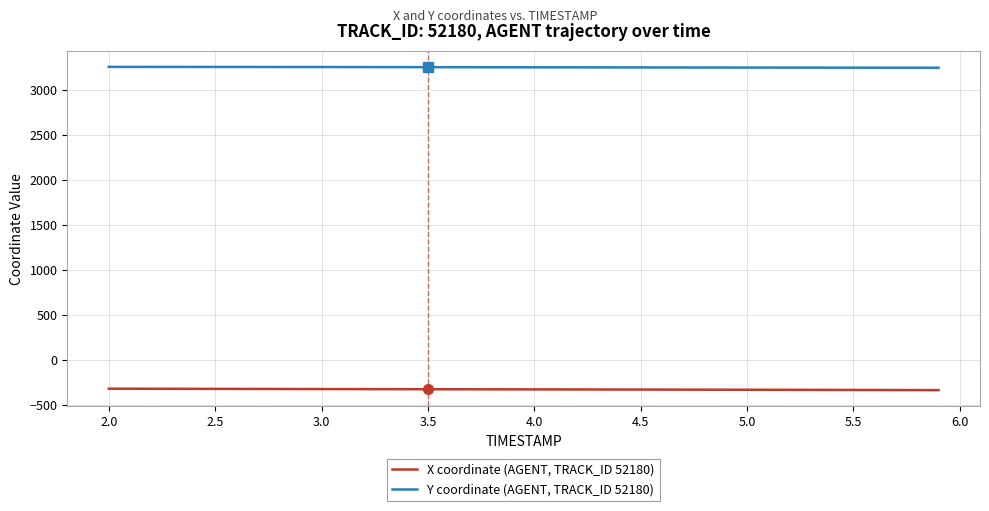

What is the maximum value shown in the chart?

3259.6